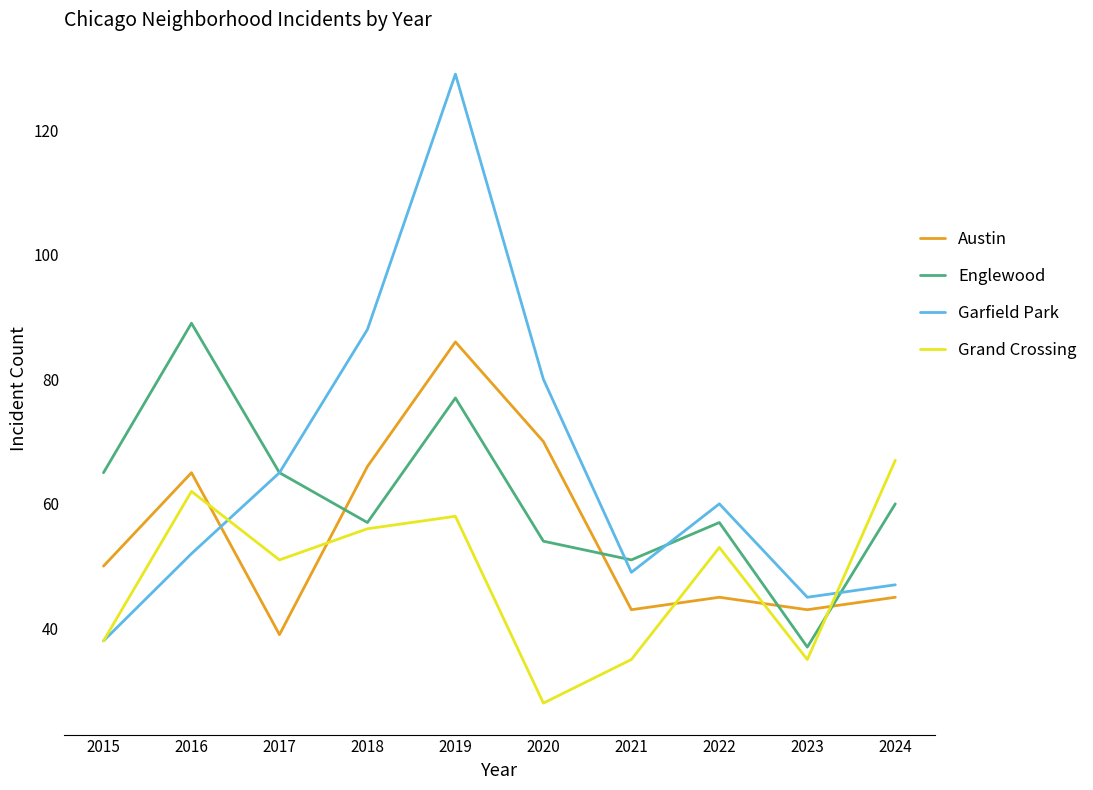

At which label does Englewood first exceed 60?

2015